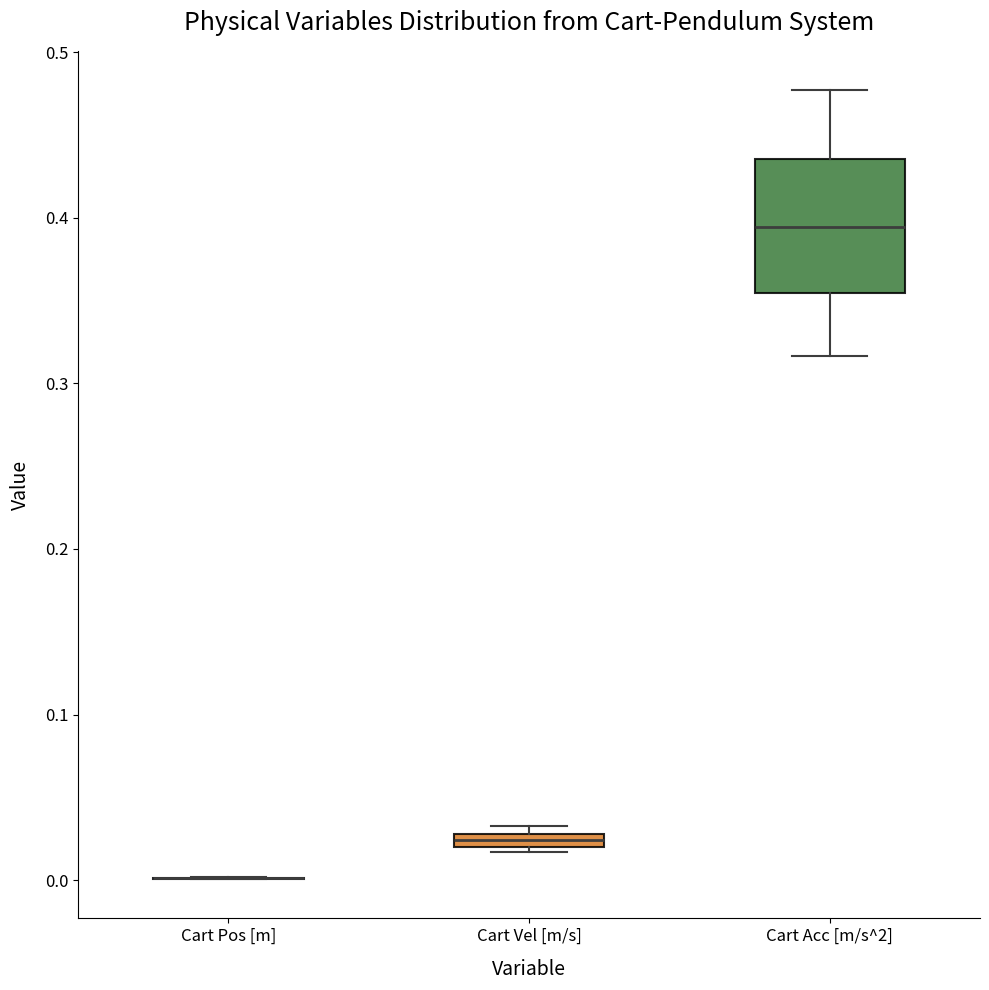

Comparing the boxes themselves (not the whiskers), which one is the tallest?

Cart Acc [m/s^2]